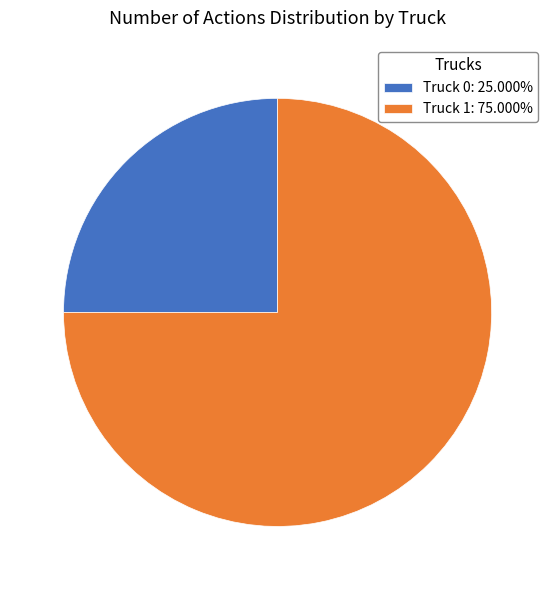

How many slices are in this pie chart?

2